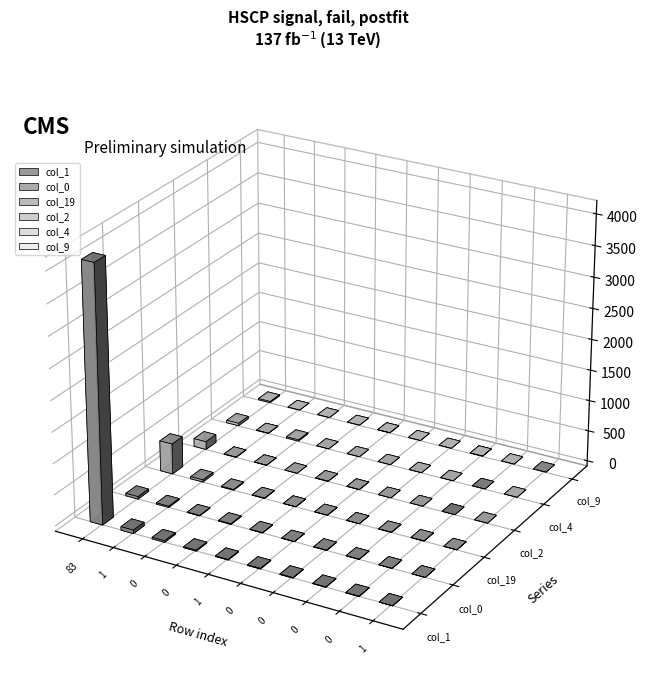

What is the difference between the col_2 values at 1 and 0?

4